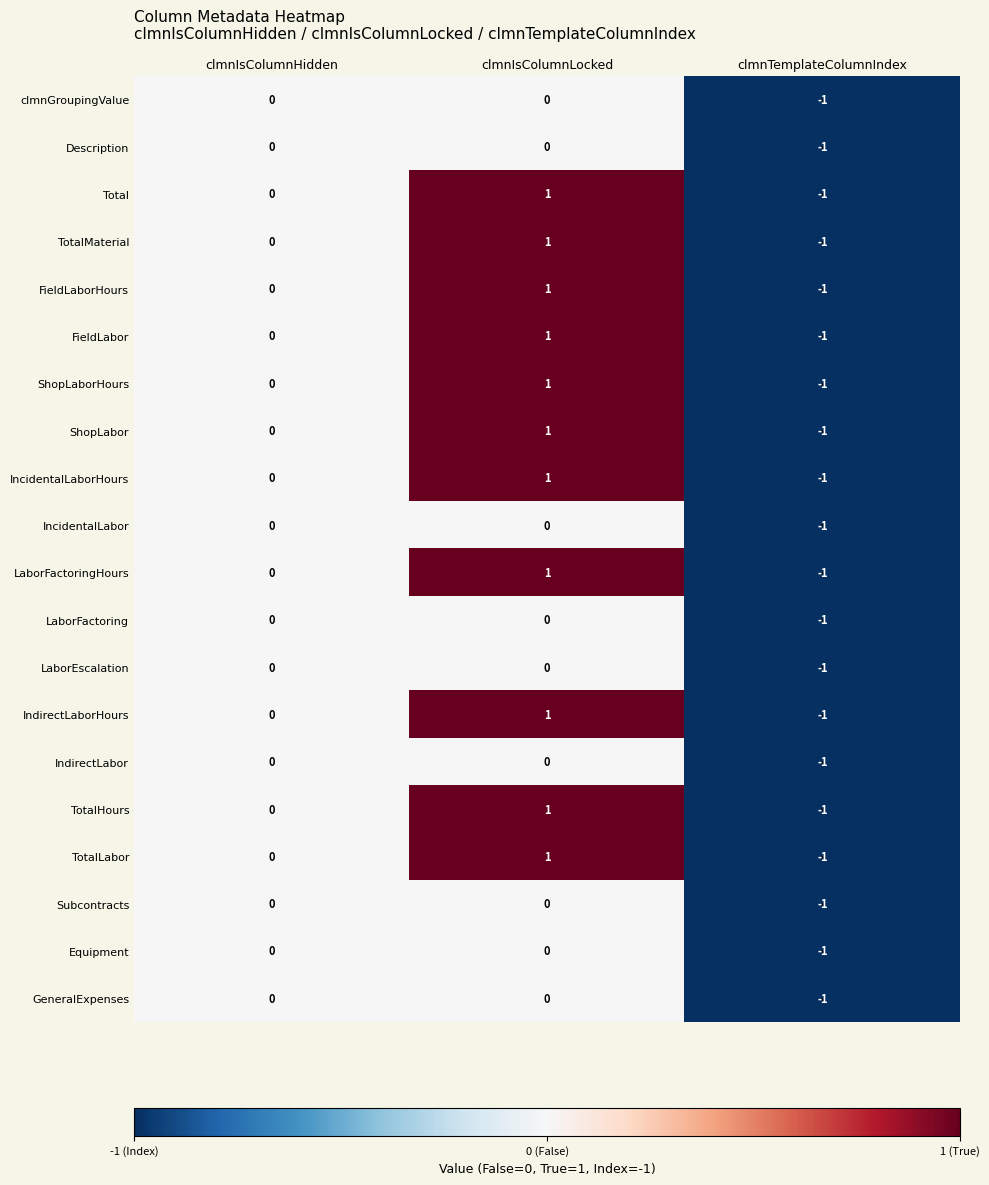

At which category is the sum across all series the highest?

clmnIsColumnLocked